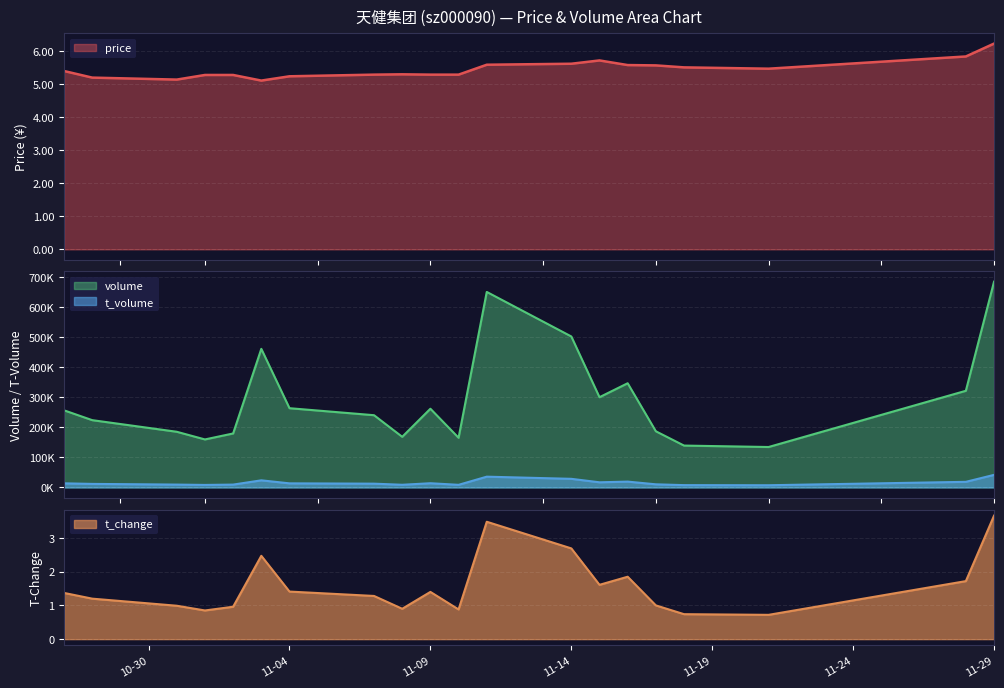

What is the minimum value for price?

5.1